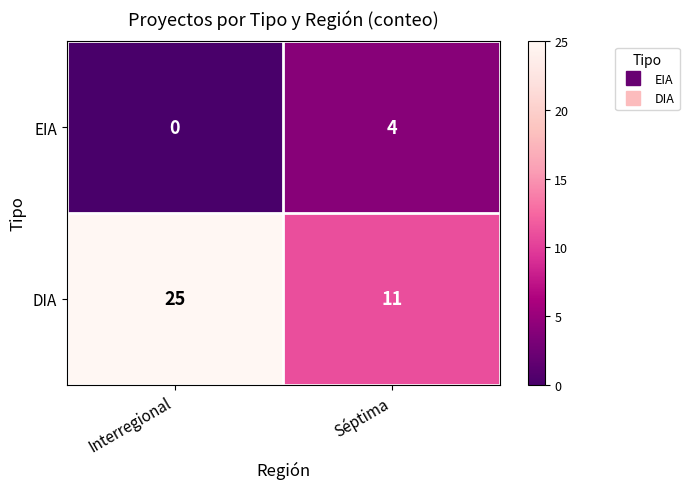

The EIA series shows 2 at Séptima. True or false?

False